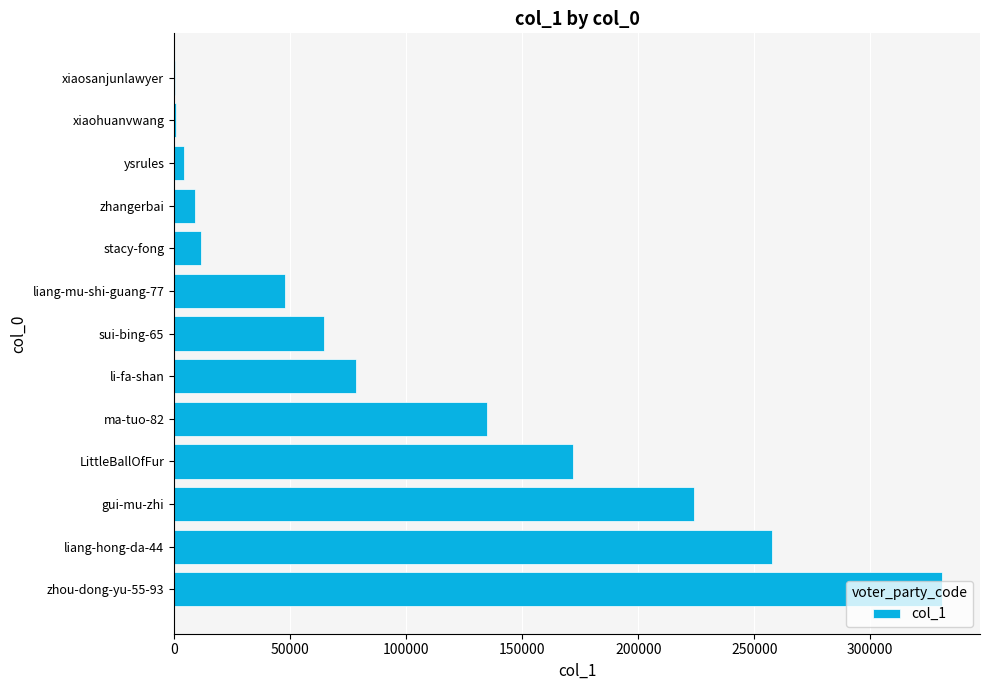

Is it true that the value at zhou-dong-yu-55-93 is 467594?

False